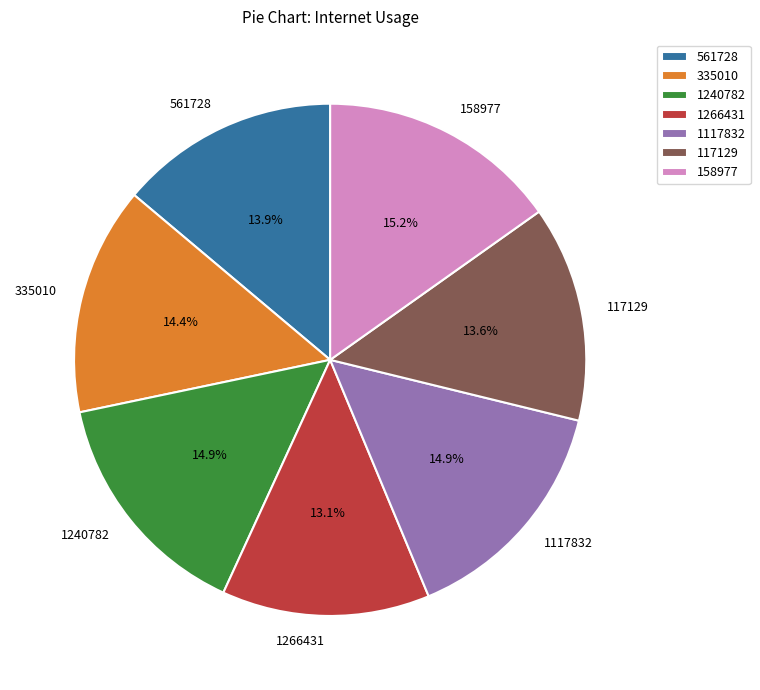

What percentage is NOT represented by 1240782?

85.1%